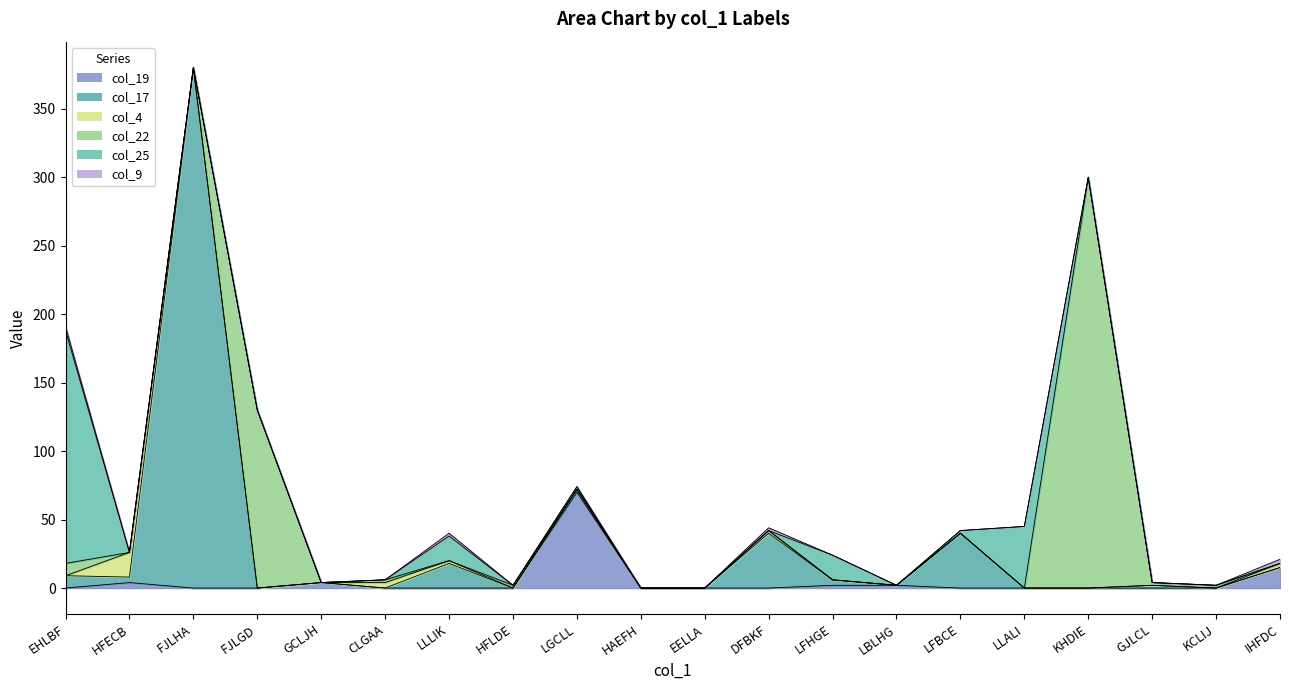

The value of col_22 at HAEFH is 0. True or false?

True